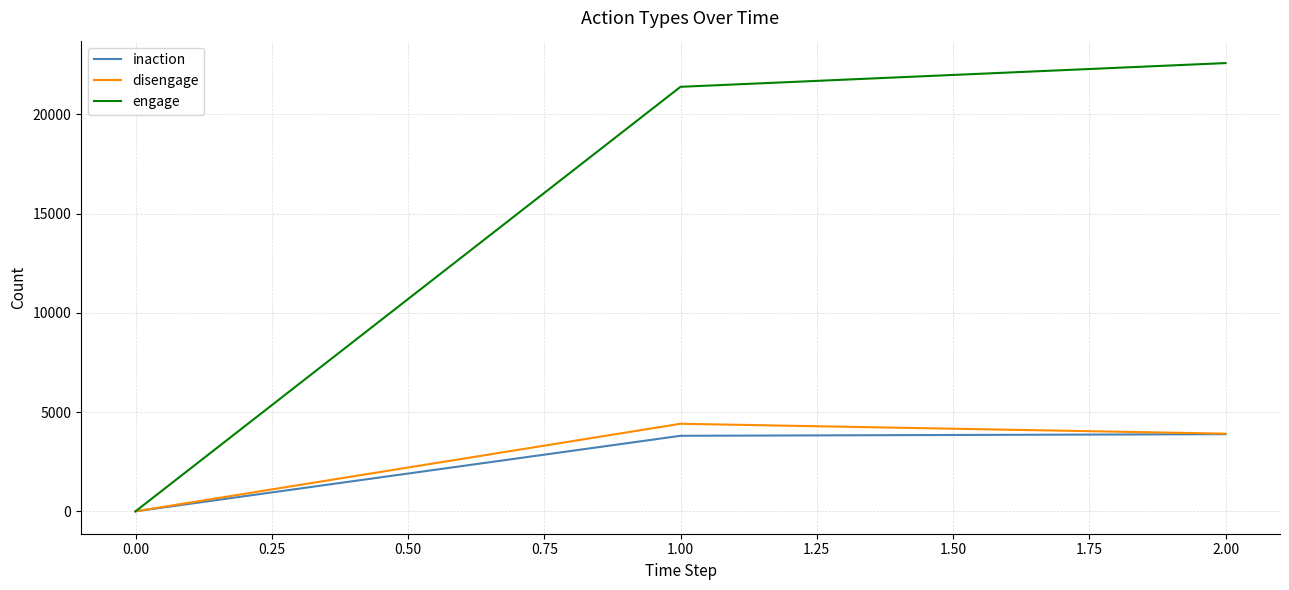

What is the difference between the maximum and minimum values in the disengage series?

4412